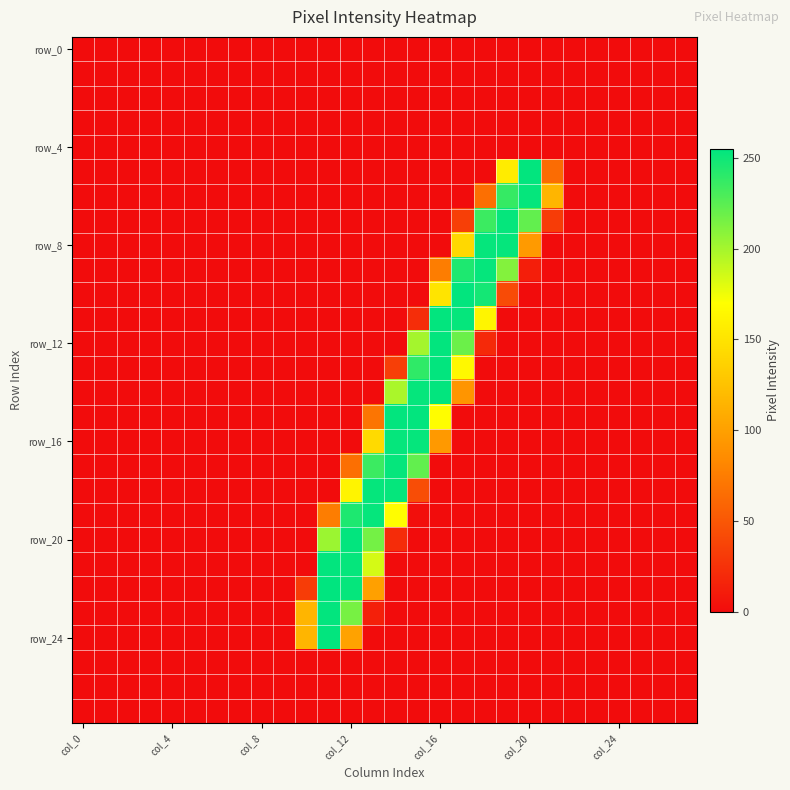

Which category has the highest value across all series?

11